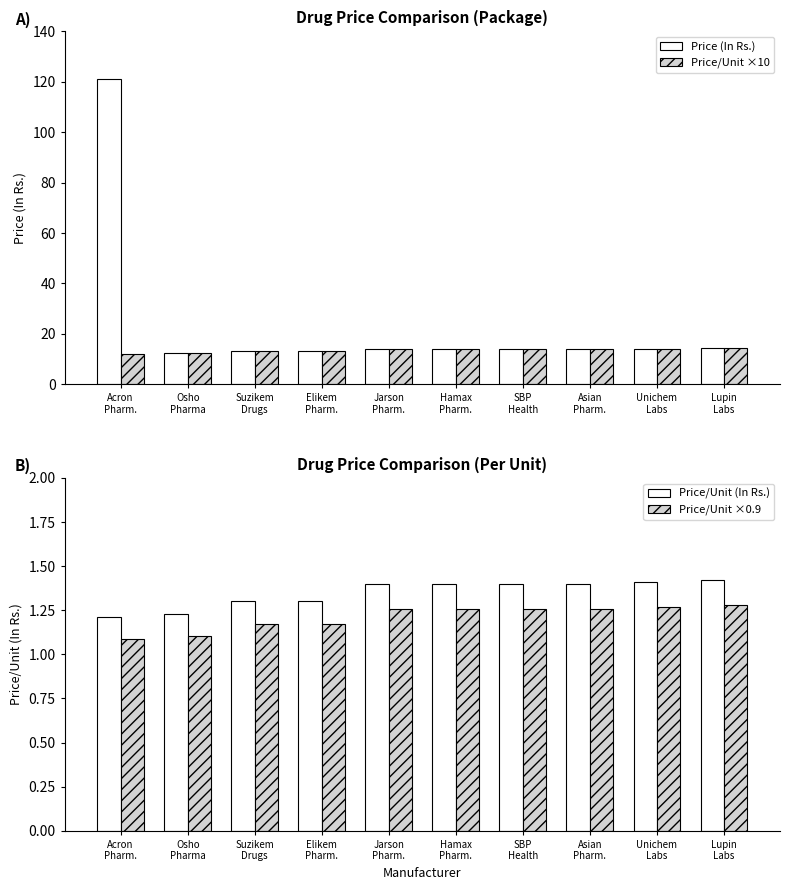

What is the difference between the highest and lowest values at Asian
Pharm.?

12.7